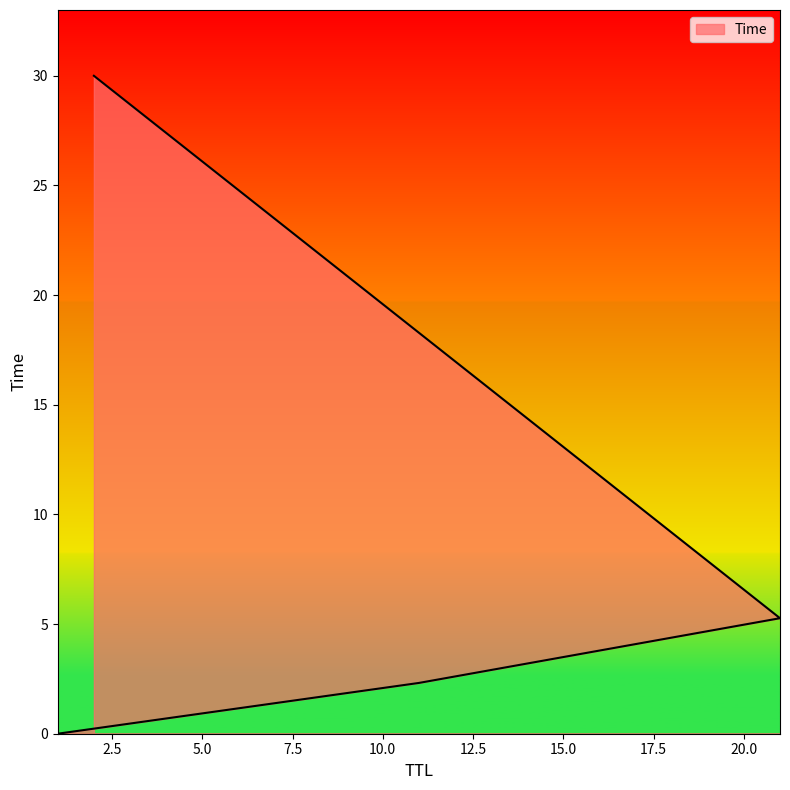

What is the difference between the values at 11 and 2?

27.7